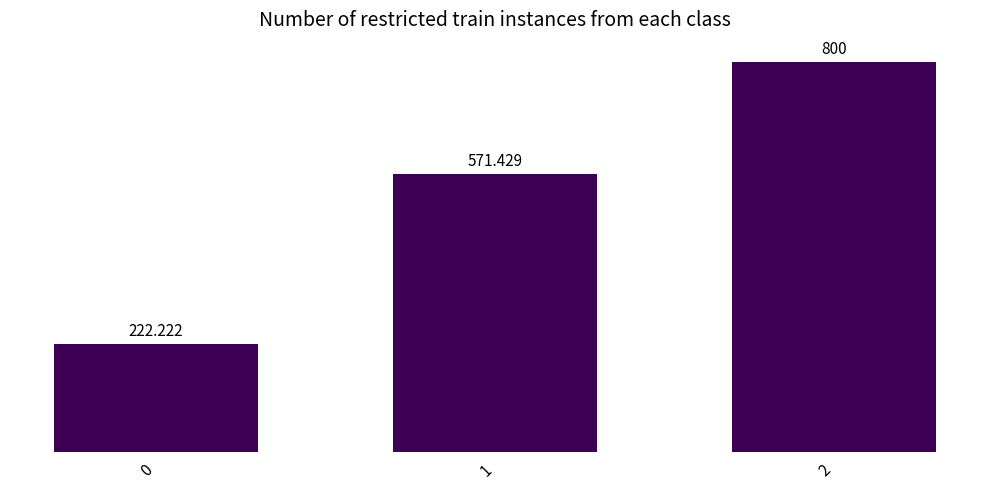

Reading right to left, list all the values displayed in this chart.

2=800.0	1=571.4	0=222.2